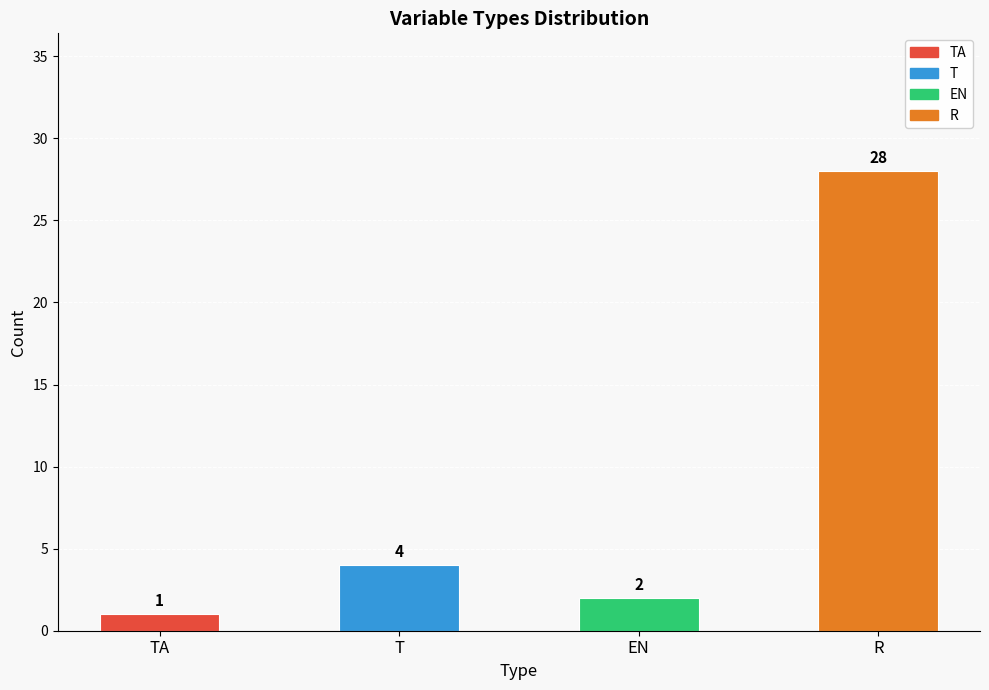

True or false: the data shows 4 at T.

True